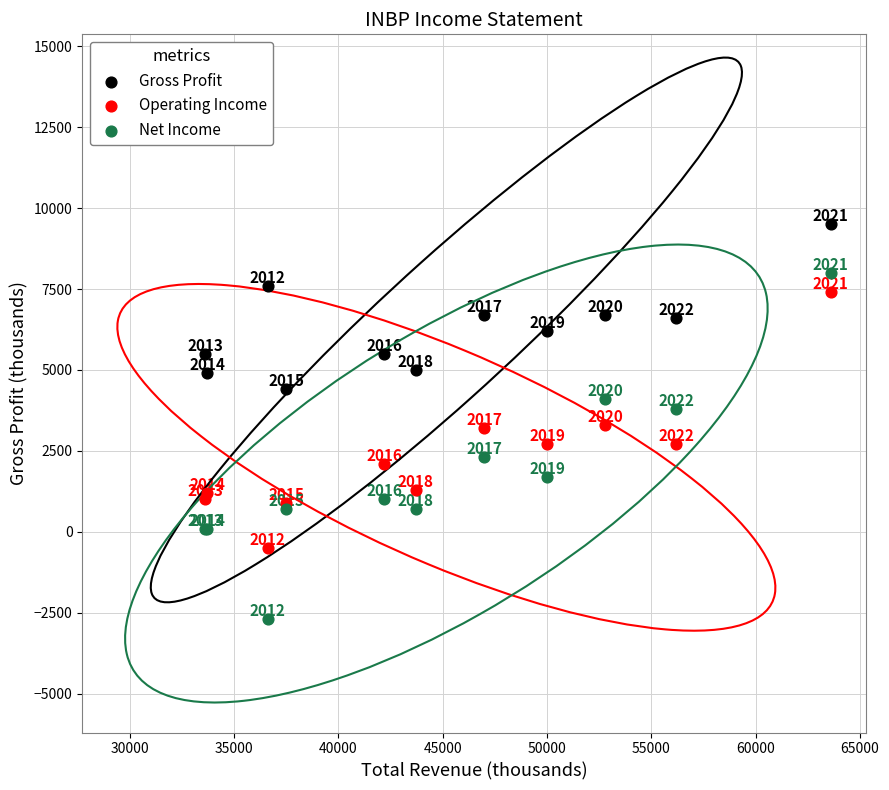

Which series has the largest Y range (max minus min)?

Net Income